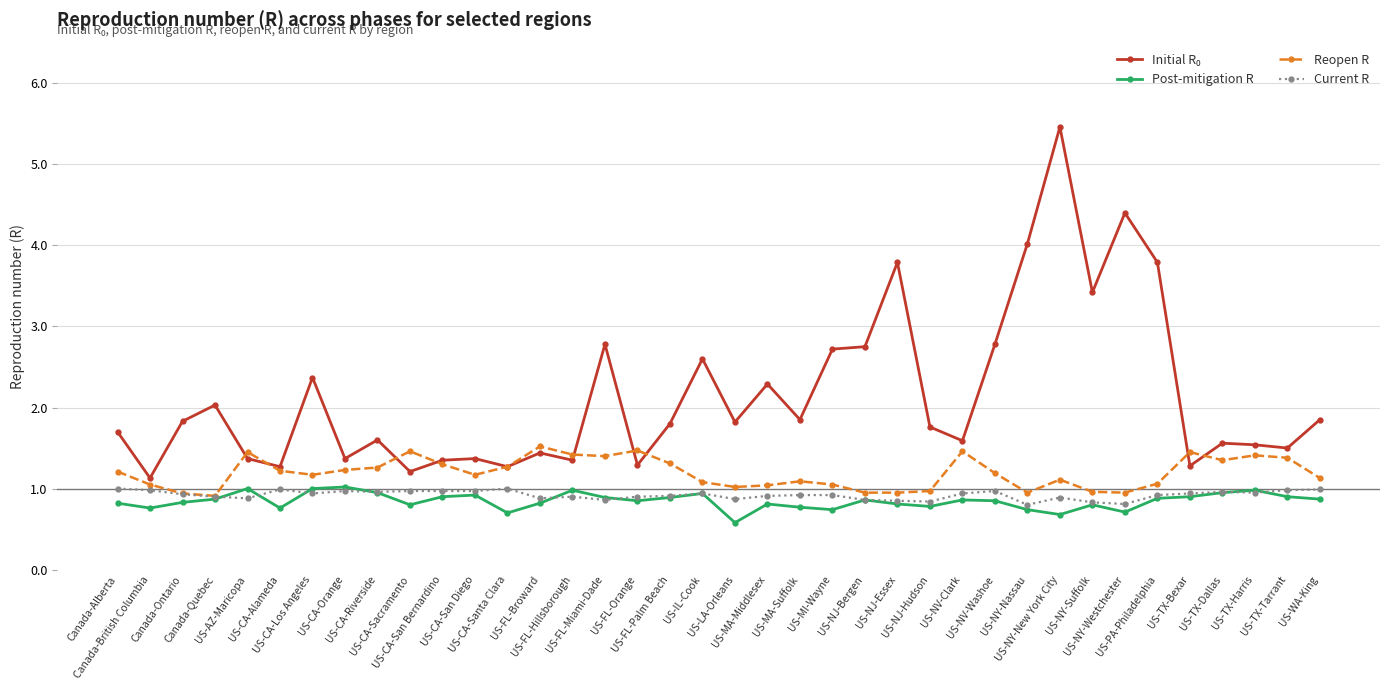

What is the maximum value for Current R?

1.0